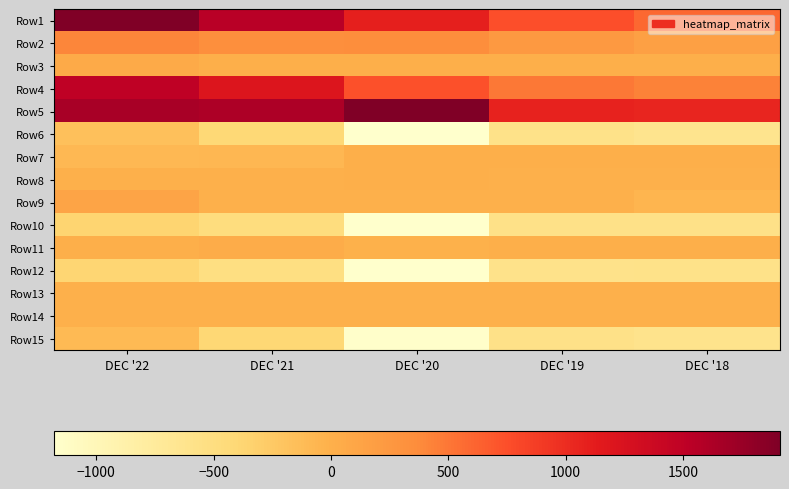

Reading right to left, extract all data points from this chart.

Row1: DEC '18=595.4	DEC '19=742.6	DEC '20=1092.7	DEC '21=1541.9	DEC '22=1905.9
Row2: DEC '18=165.4	DEC '19=242.4	DEC '20=352.5	DEC '21=339.4	DEC '22=408.5
Row3: DEC '18=13.8	DEC '19=12.2	DEC '20=13.9	DEC '21=14.9	DEC '22=62.8
Row4: DEC '18=430.0	DEC '19=500.2	DEC '20=740.1	DEC '21=1202.5	DEC '22=1497.3
Row5: DEC '18=1053.4	DEC '19=1076.6	DEC '20=1913.8	DEC '21=1613.5	DEC '22=1658.5
Row6: DEC '18=-623.4	DEC '19=-576.4	DEC '20=-1173.7	DEC '21=-411.0	DEC '22=-161.2
Row7: DEC '18=7.9	DEC '19=12.2	DEC '20=8.0	DEC '21=-73.8	DEC '22=-81.1
Row8: DEC '18=3.4	DEC '19=3.1	DEC '20=14.1	DEC '21=3.6	DEC '22=4.1
Row9: DEC '18=-48.1	DEC '19=0.0	DEC '20=-0.8	DEC '21=0.0	DEC '22=114.7
Row10: DEC '18=-570.9	DEC '19=-567.3	DEC '20=-1179.0	DEC '21=-488.5	DEC '22=-361.0
Row11: DEC '18=9.1	DEC '19=12.4	DEC '20=-12.6	DEC '21=31.9	DEC '22=10.1
Row12: DEC '18=-580.0	DEC '19=-588.1	DEC '20=-1171.9	DEC '21=-520.4	DEC '22=-373.7
Row13: DEC '18=-0.4	DEC '19=-0.3	DEC '20=-0.7	DEC '21=-0.3	DEC '22=-0.1
Row14: DEC '18=-0.3	DEC '19=-0.3	DEC '20=-0.7	DEC '21=-0.3	DEC '22=-0.2
Row15: DEC '18=-609.6	DEC '19=-564.2	DEC '20=-1159.8	DEC '21=-396.1	DEC '22=-98.4